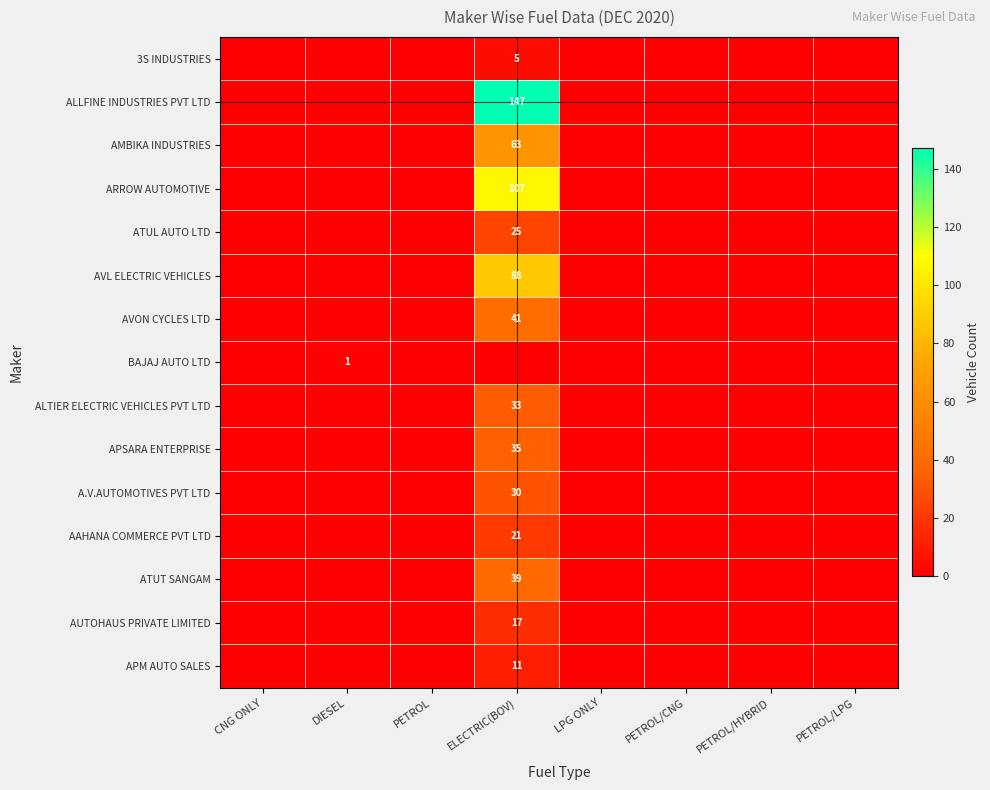

The value of AAHANA COMMERCE PVT LTD at ELECTRIC(BOV) is 28. True or false?

False